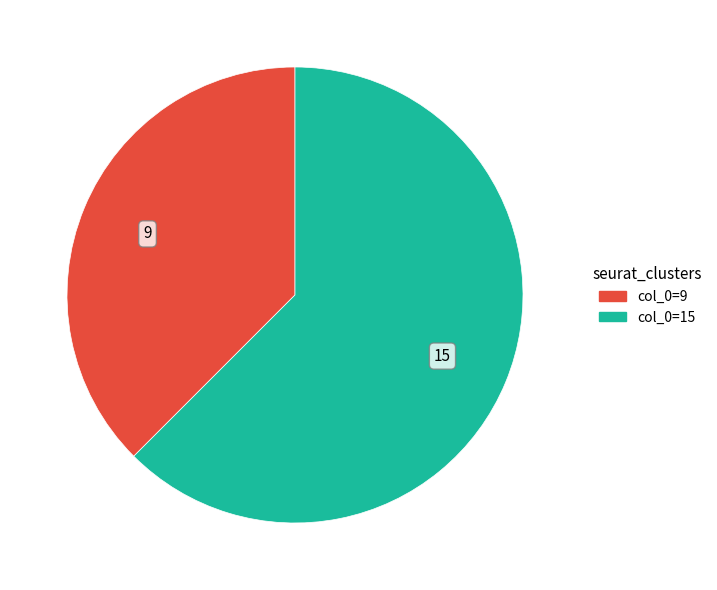

Is there a majority slice in this chart?

Yes